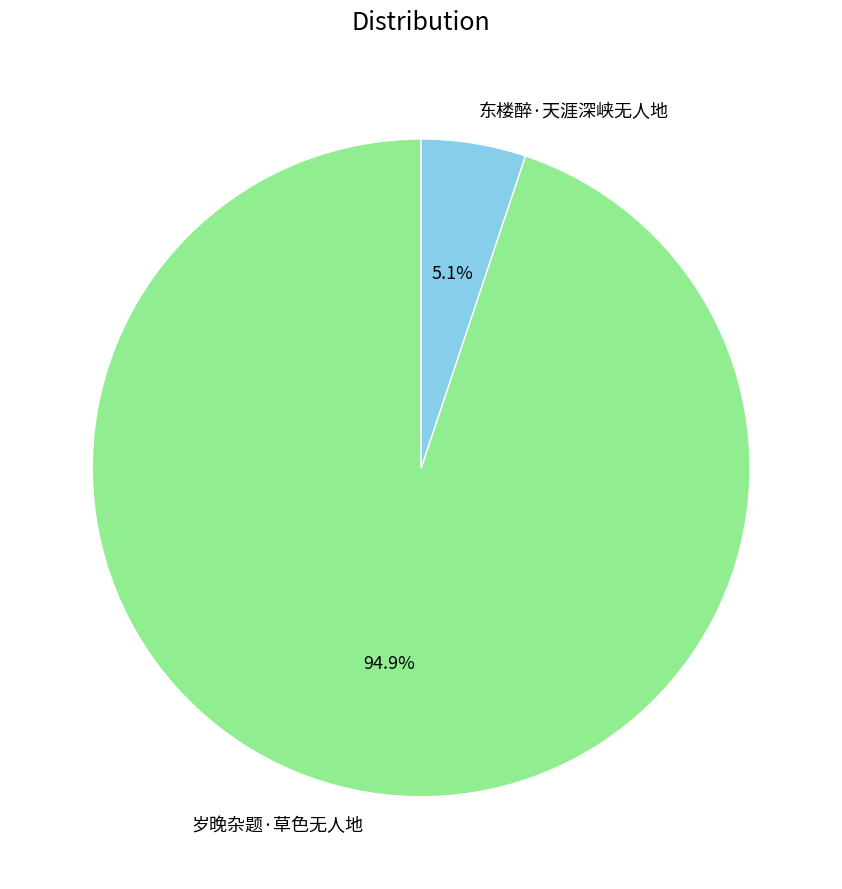

Which has a higher value, 岁晚杂题·草色无人地 or 东楼醉·天涯深峡无人地?

岁晚杂题·草色无人地